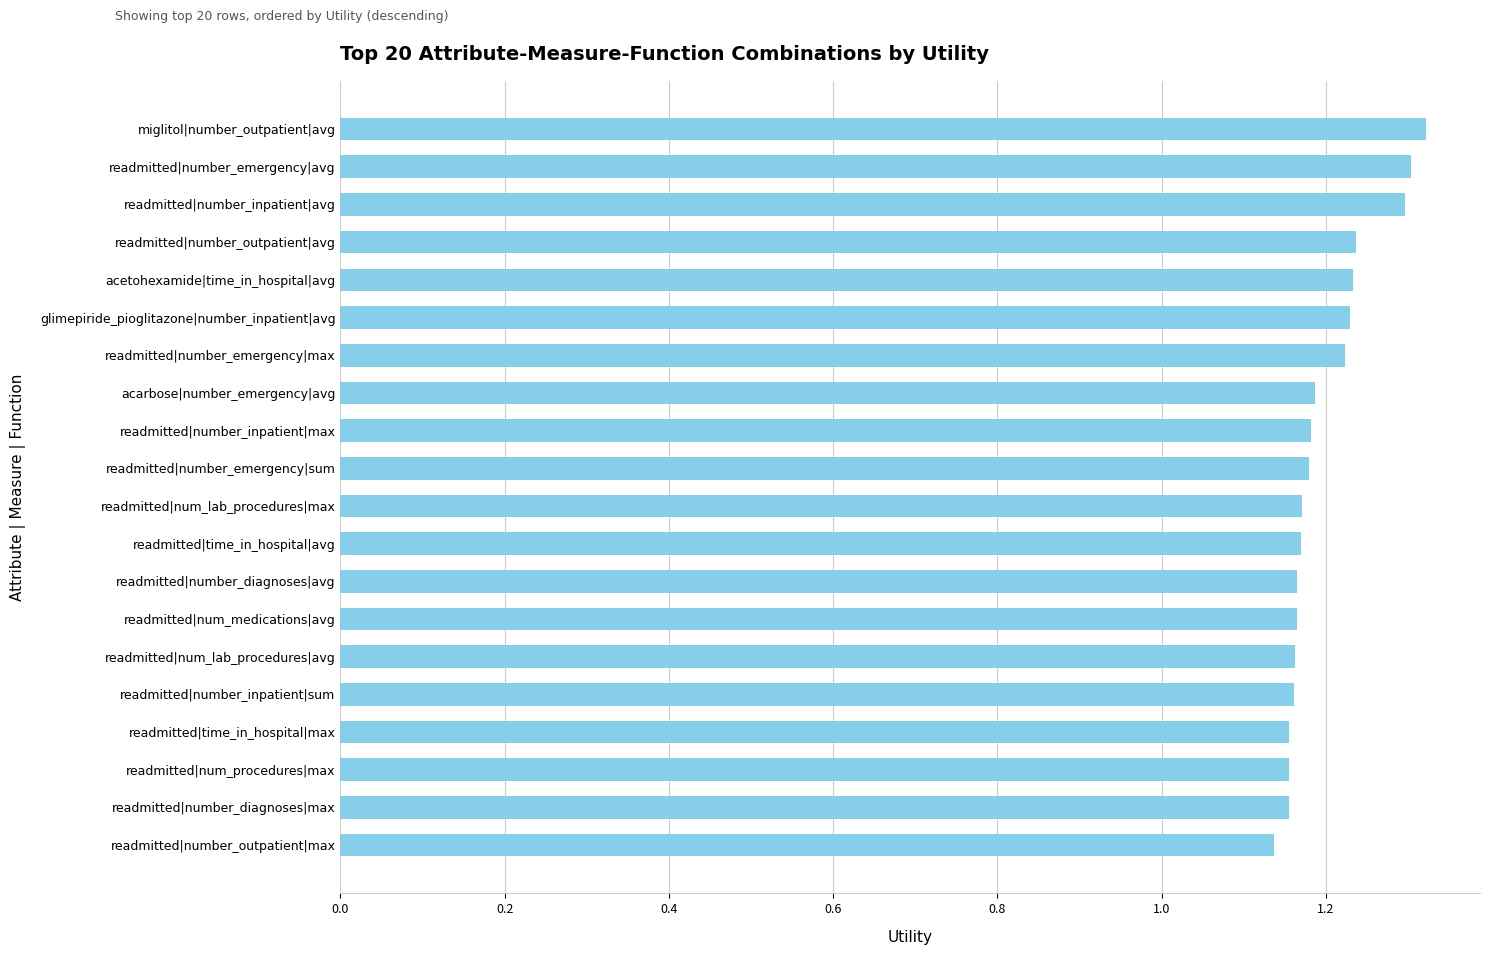

What is the label of the 14th bar from the bottom?

readmitted|number_emergency|max